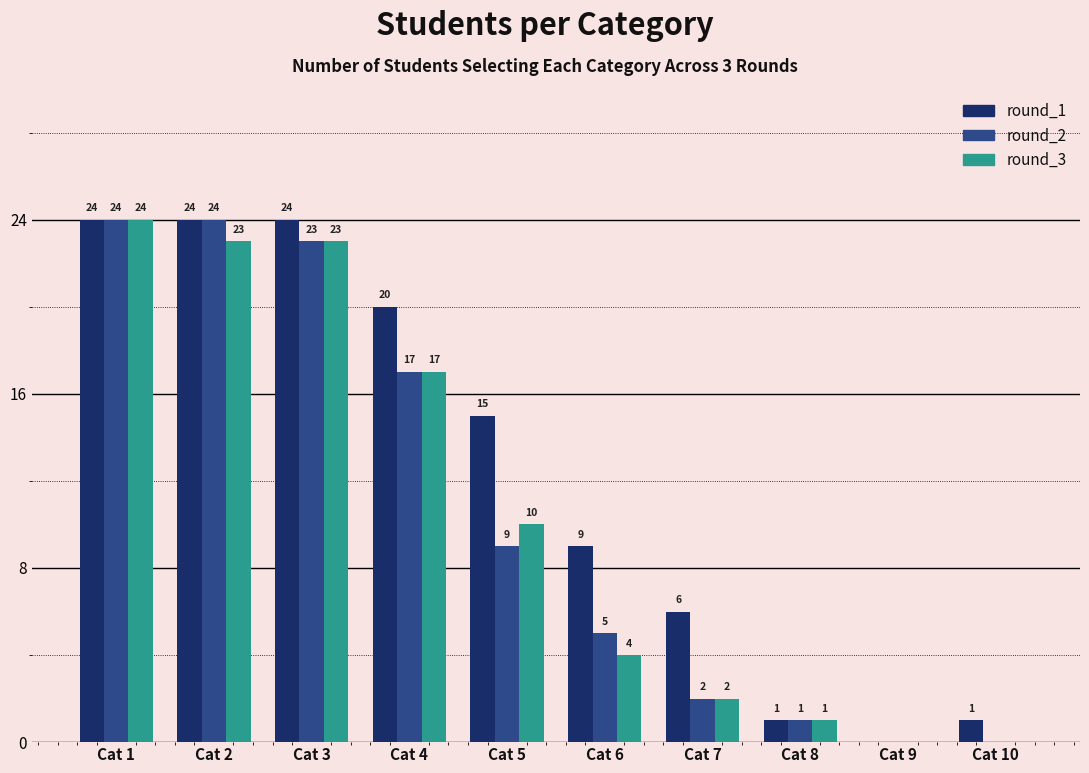

What is the greatest value displayed?

24